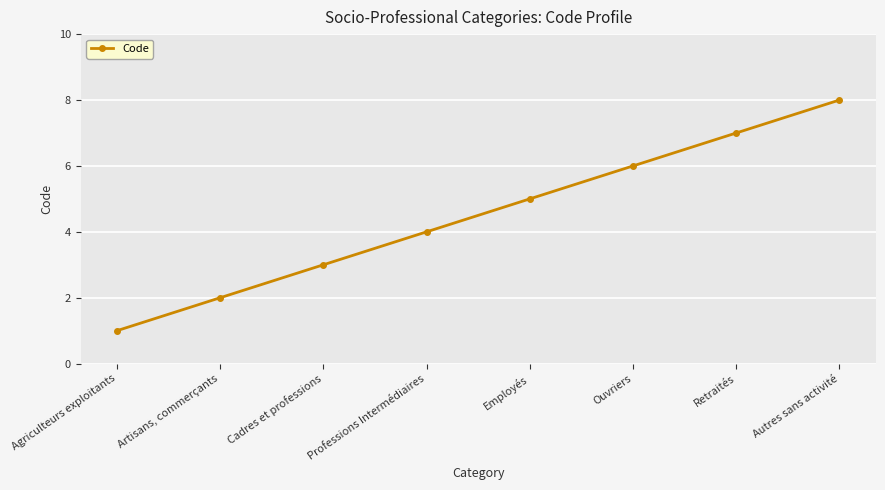

What is the sum of all values?

36